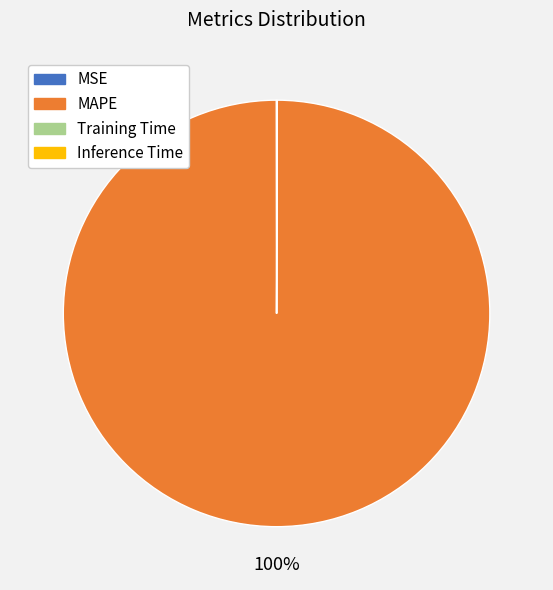

To the nearest percent, what is the average slice percentage?

25%